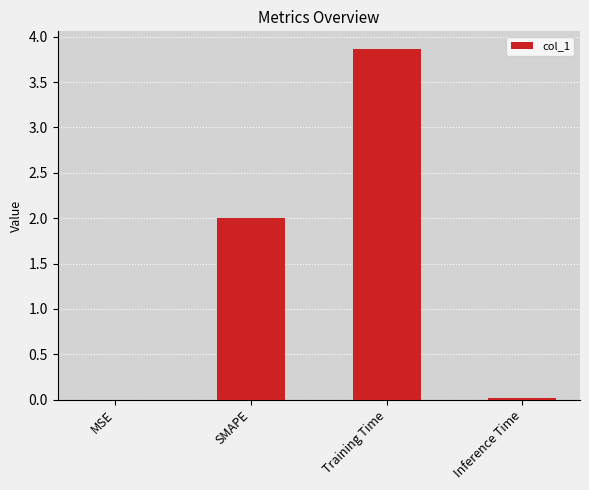

The value at Training Time is 5.5. True or false?

False